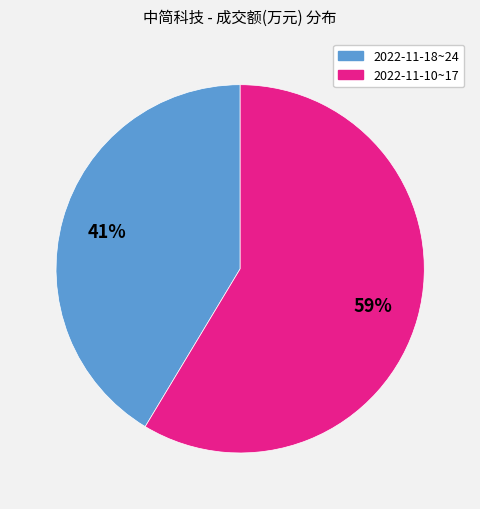

Count the number of slices in the pie.

2